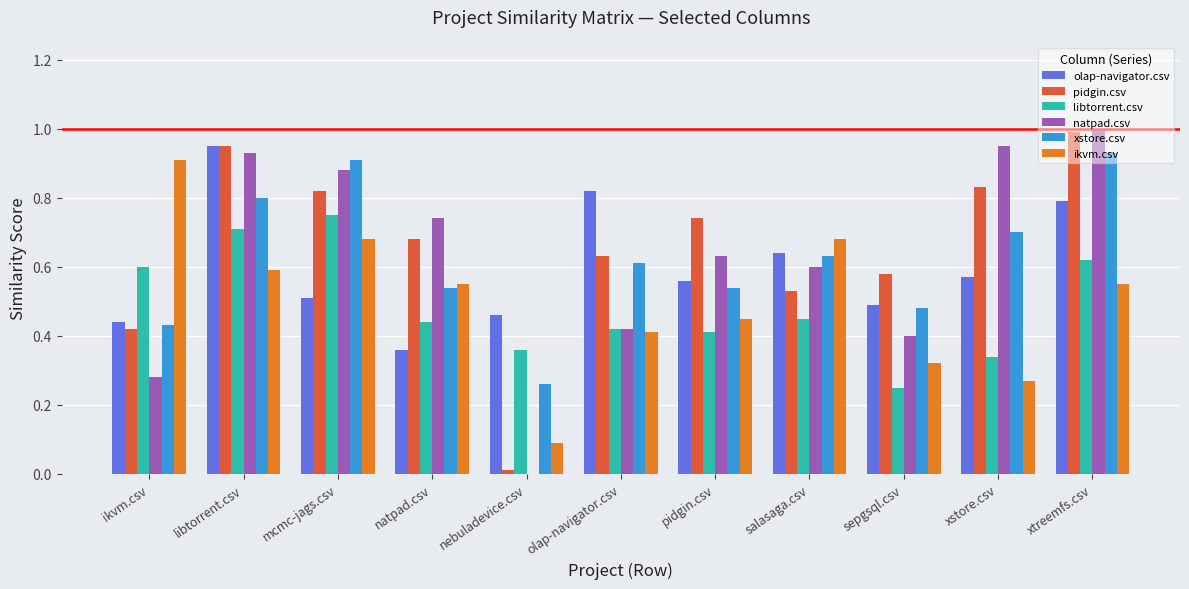

Is the value of natpad.csv at xstore.csv greater than the value of libtorrent.csv at xstore.csv?

Yes